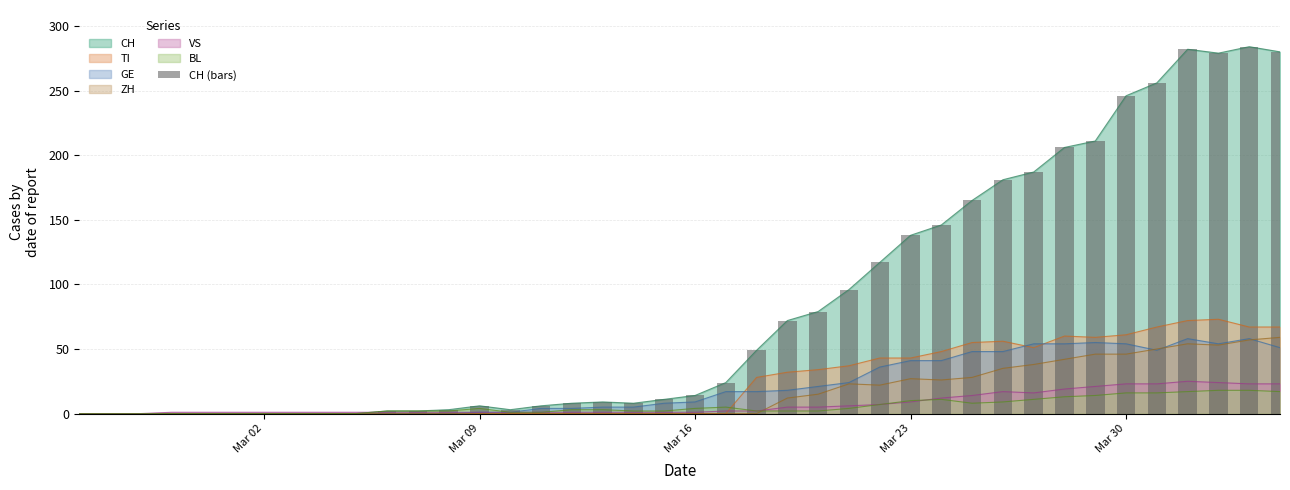

How many bars are there in total?

40